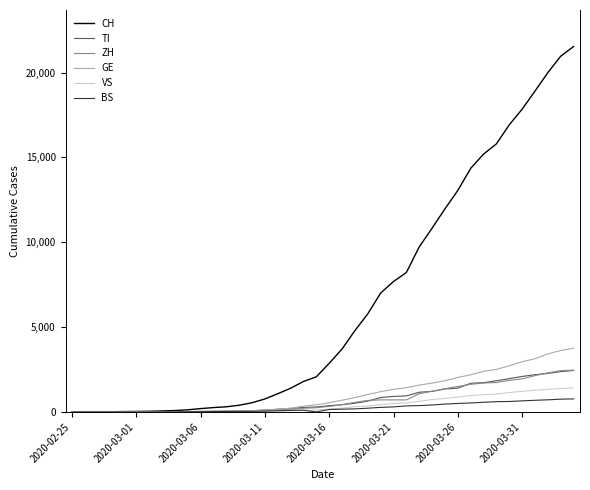

What is the highest value of the TI series?

2442